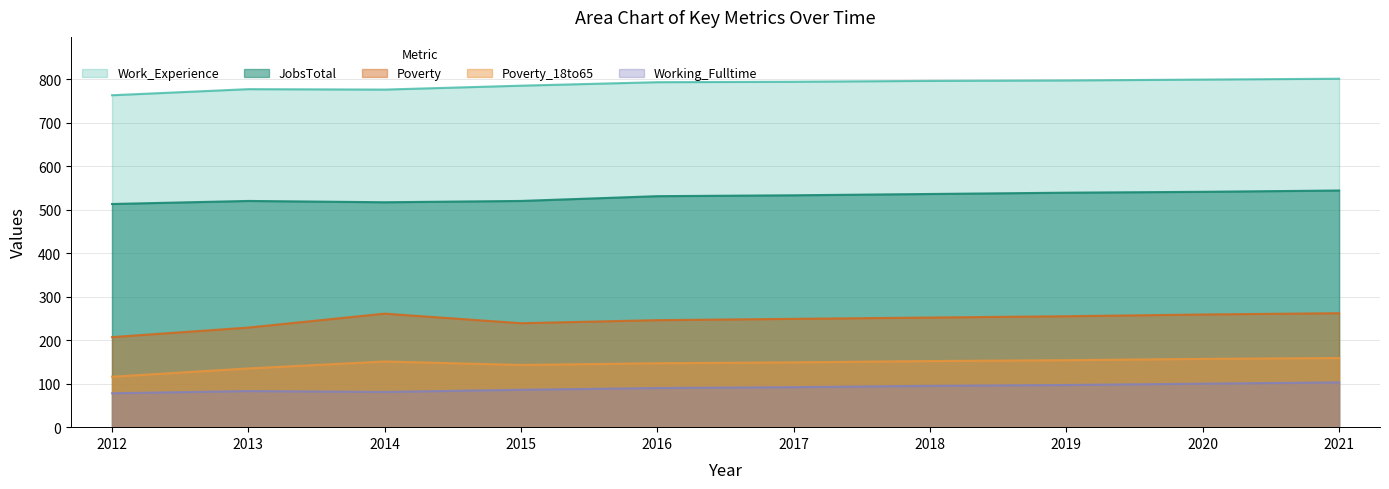

At which category is the sum across all series the highest?

2021